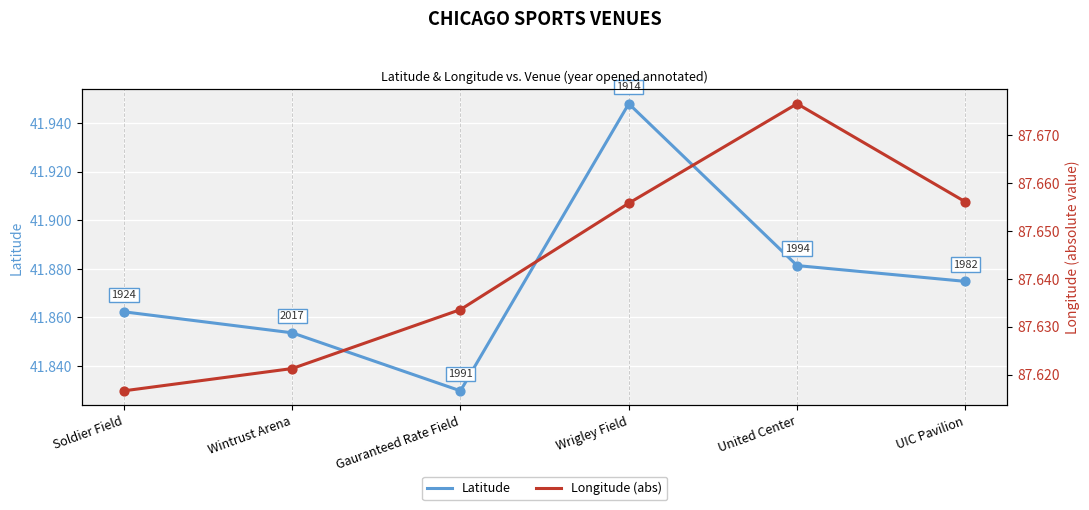

What is the total value across all series at United Center?

129.6